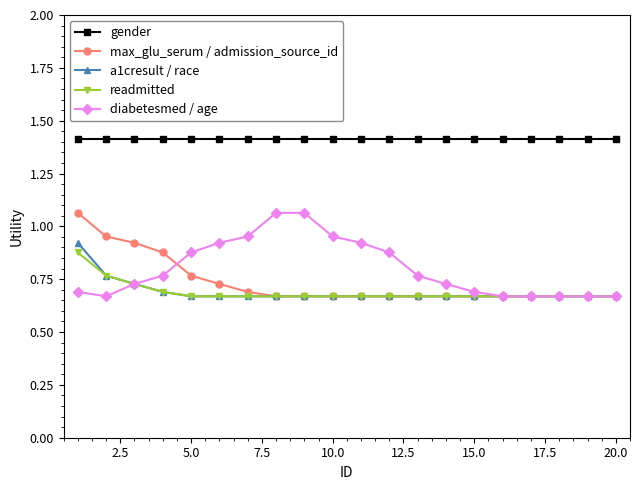

What is the greatest value displayed?

1.4